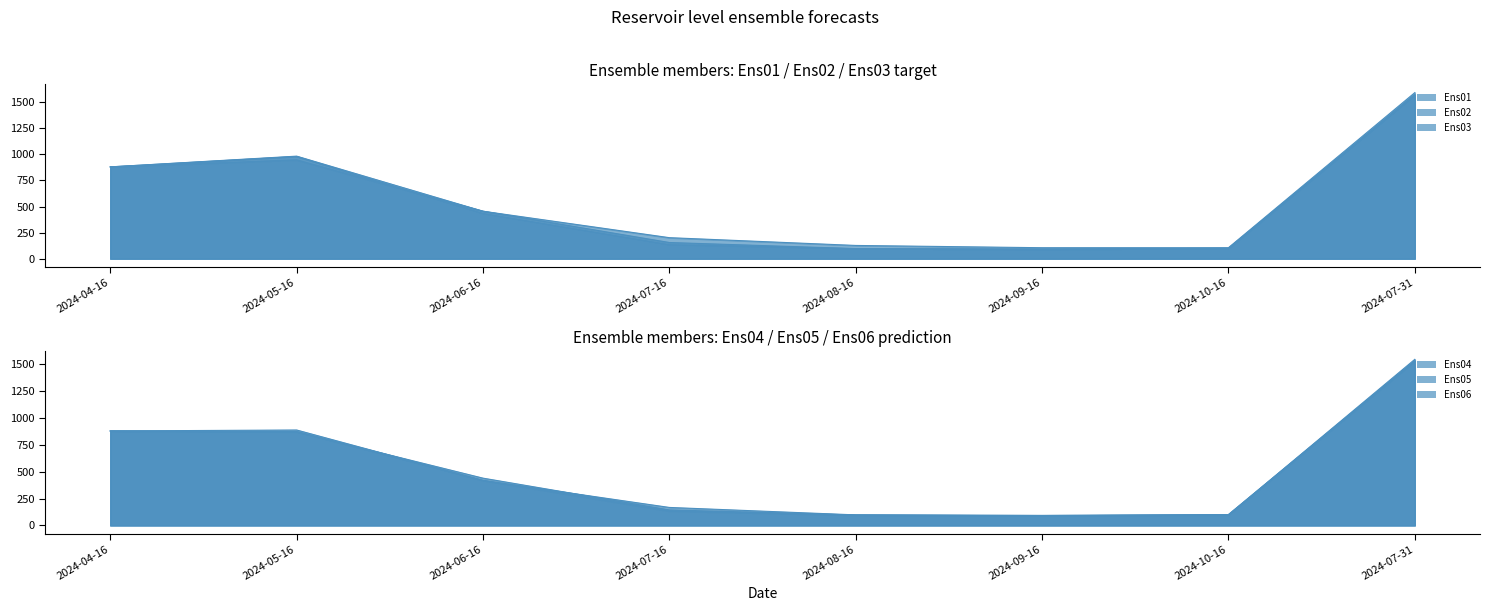

After their last crossing, which series has the higher values: Ens04 or Ens03?

Ens03